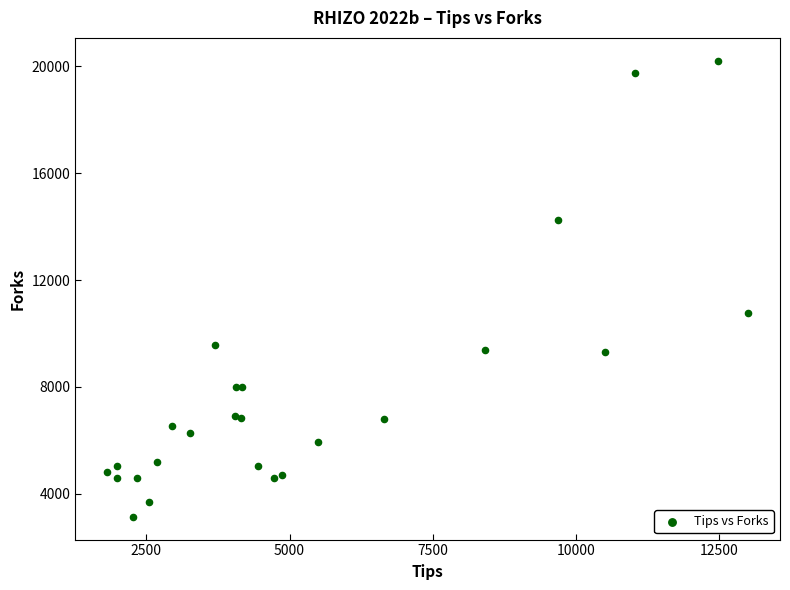

What Y value in the scatter plot is closest to 11676?

10770